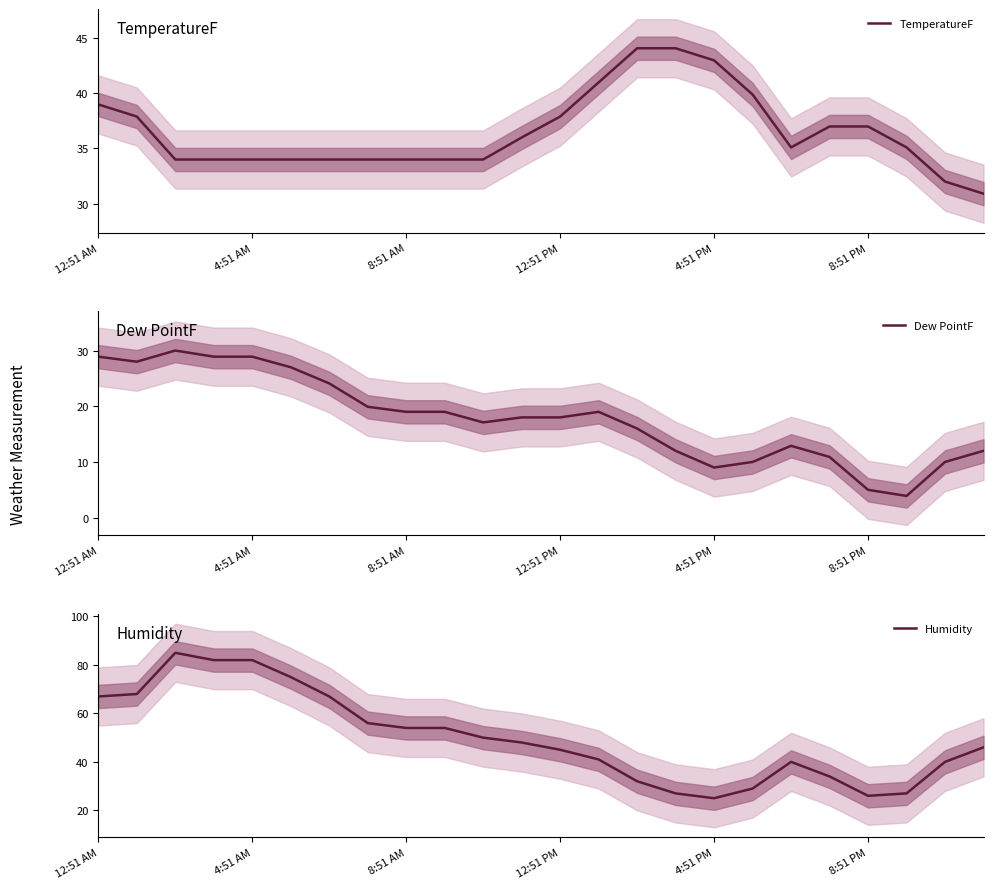

Is it true that TemperatureF equals 43.0 at 4:51 PM?

True